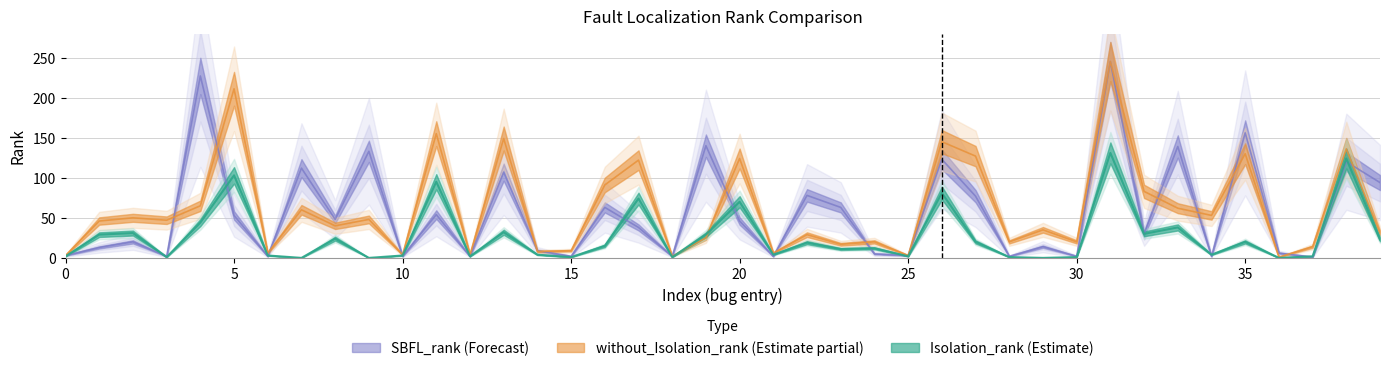

Is this an area chart (filled region under the line)?

No